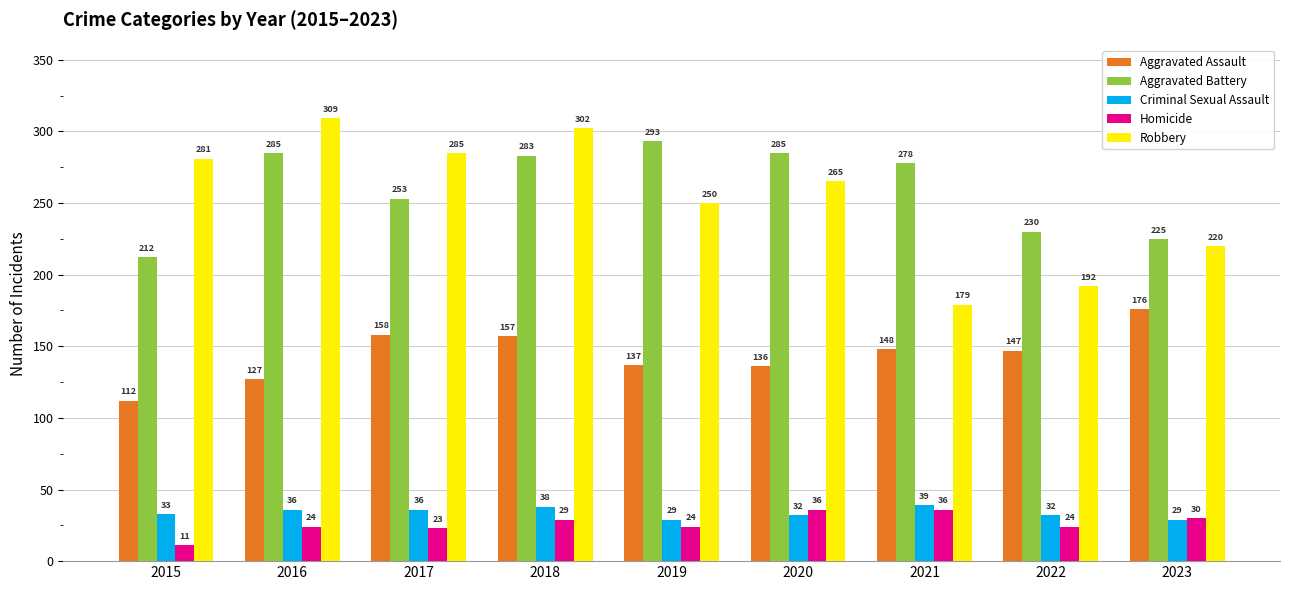

Reading left to right, what are all the values shown in this chart?

Aggravated Assault: 112	127	158	157	137	136	148	147	176
Aggravated Battery: 212	285	253	283	293	285	278	230	225
Criminal Sexual Assault: 33	36	36	38	29	32	39	32	29
Homicide: 11	24	23	29	24	36	36	24	30
Robbery: 281	309	285	302	250	265	179	192	220